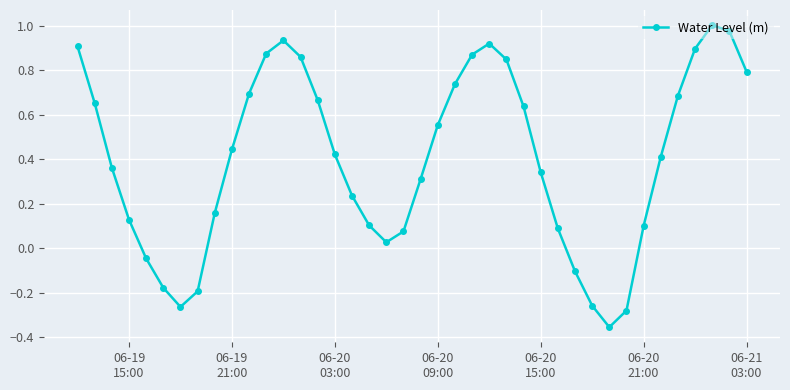

What is the sum of all values?

16.0